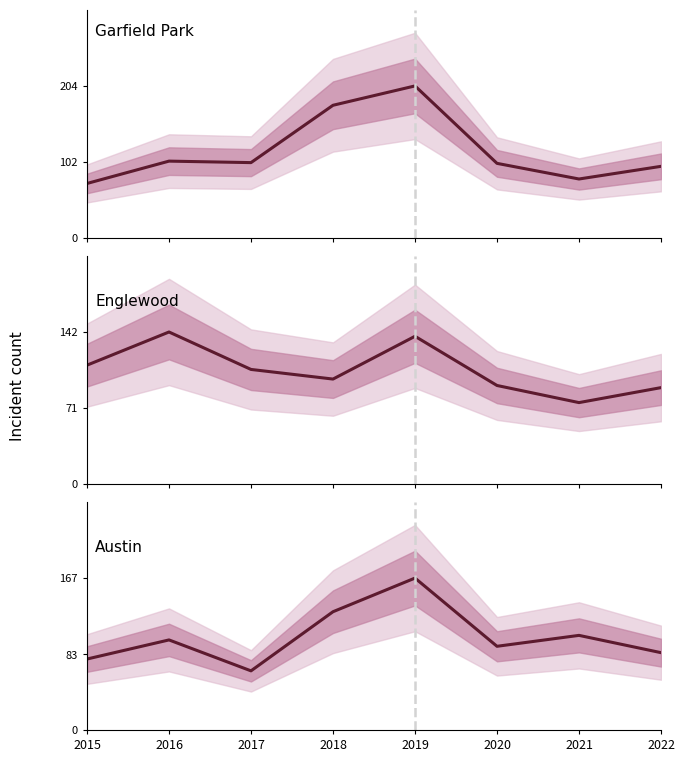

Where is the first local minimum for Englewood?

2018